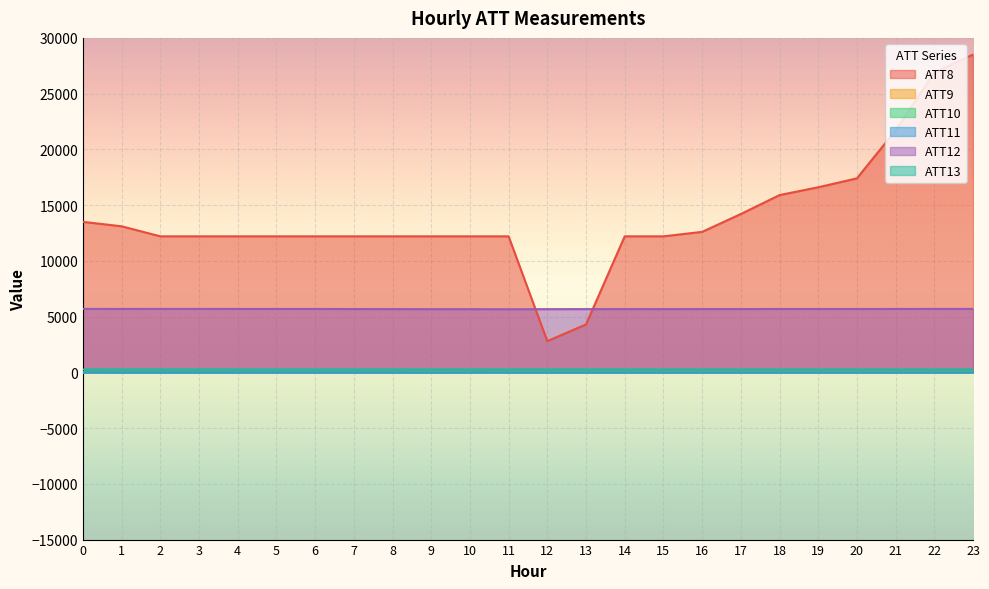

Does the chart display data point markers on the line(s)?

No